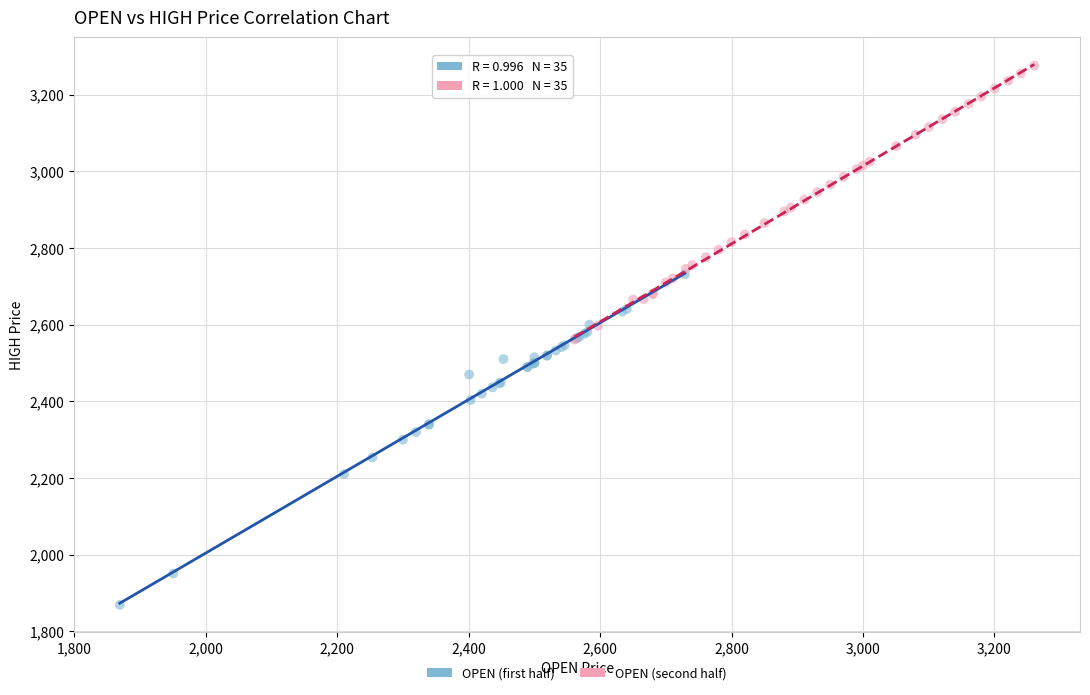

Which series has the widest spread of Y values?

OPEN (first half)